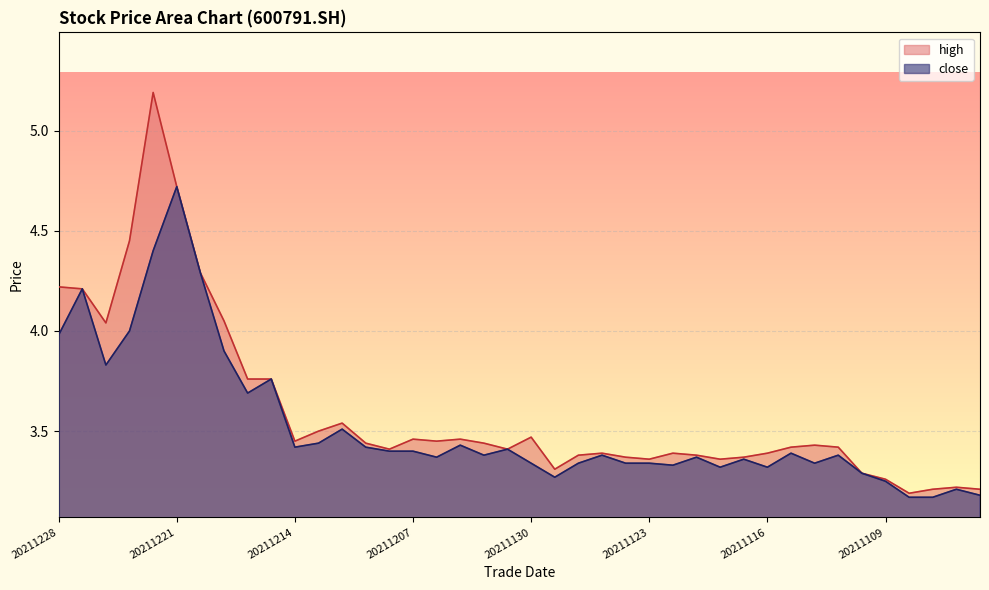

In high, how many points are higher than both neighbors (excluding endpoints)?

9